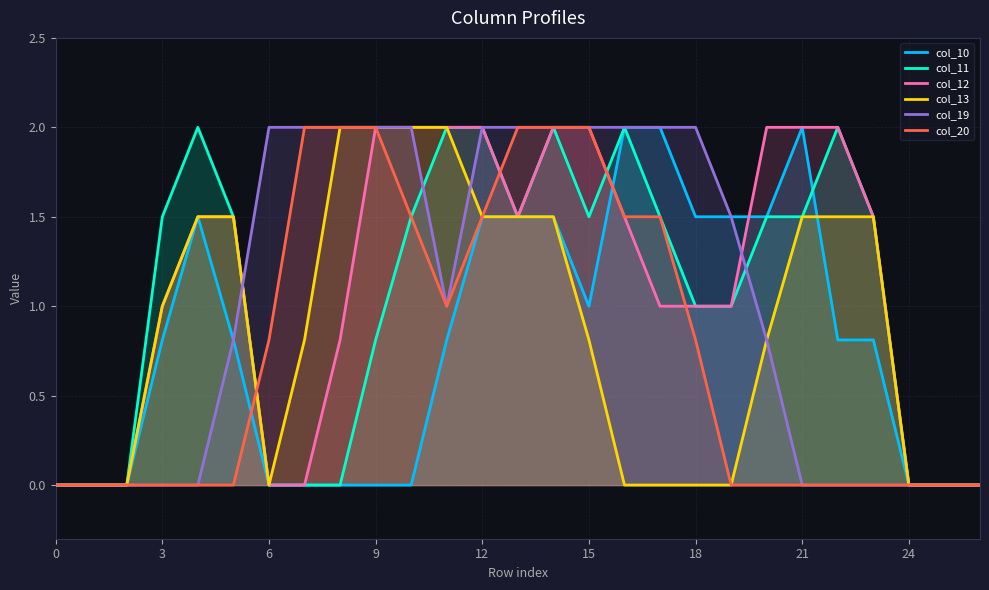

At how many categories does at least one series exceed 0?

21